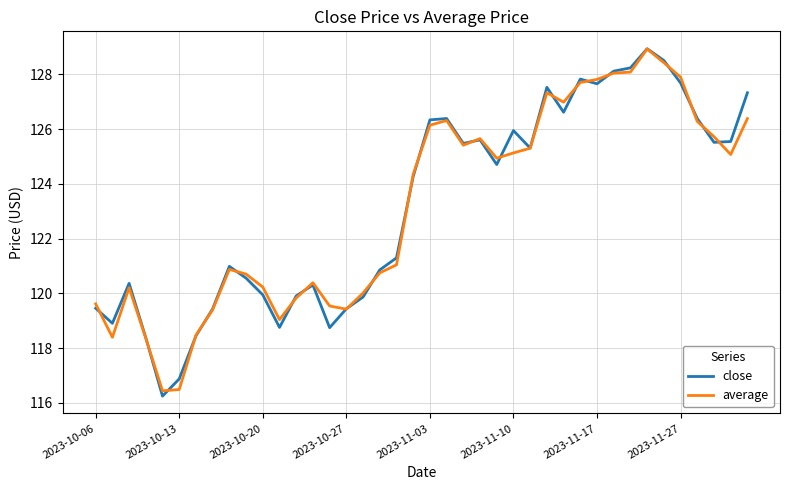

What is the average value of the average series?

123.2